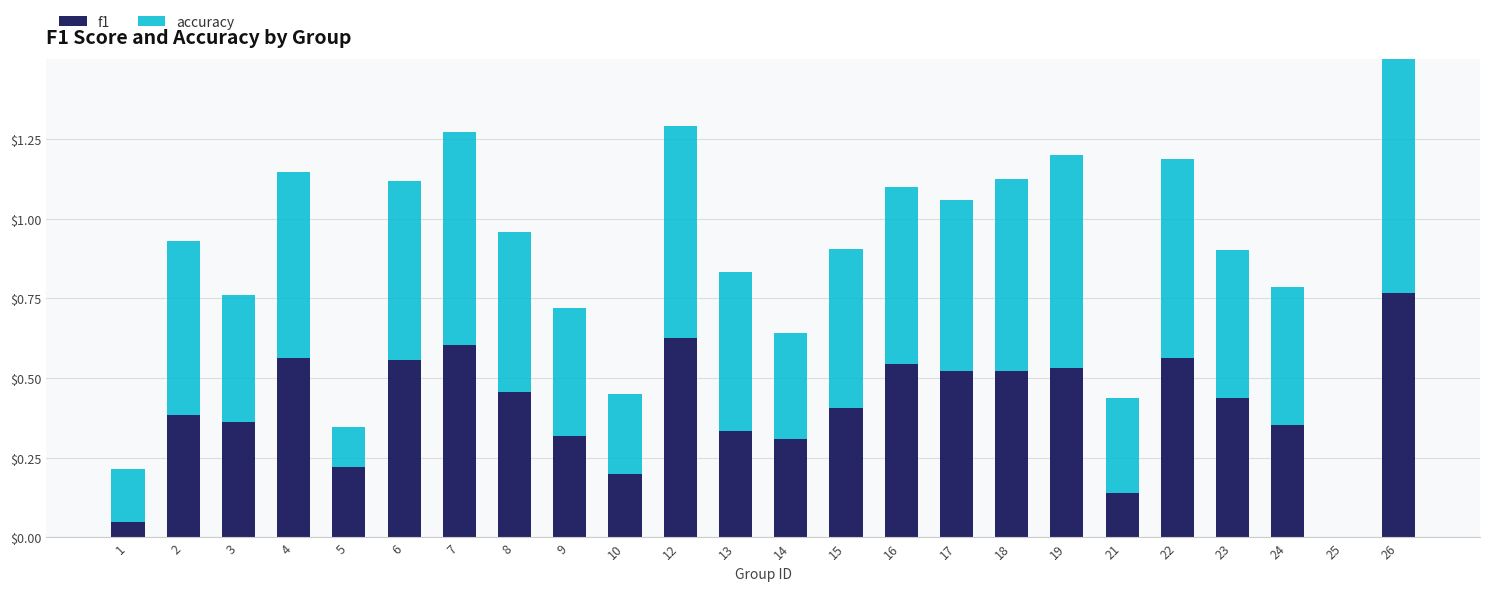

Which label corresponds to the largest value in the chart?

26